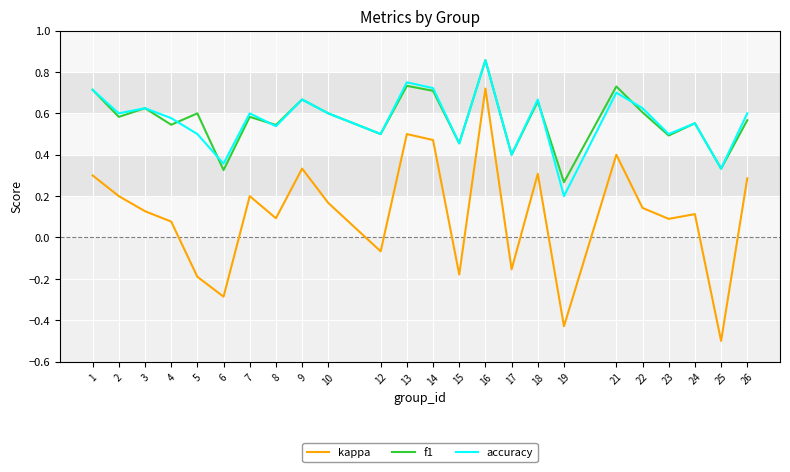

At which label does f1 reach its peak?

16